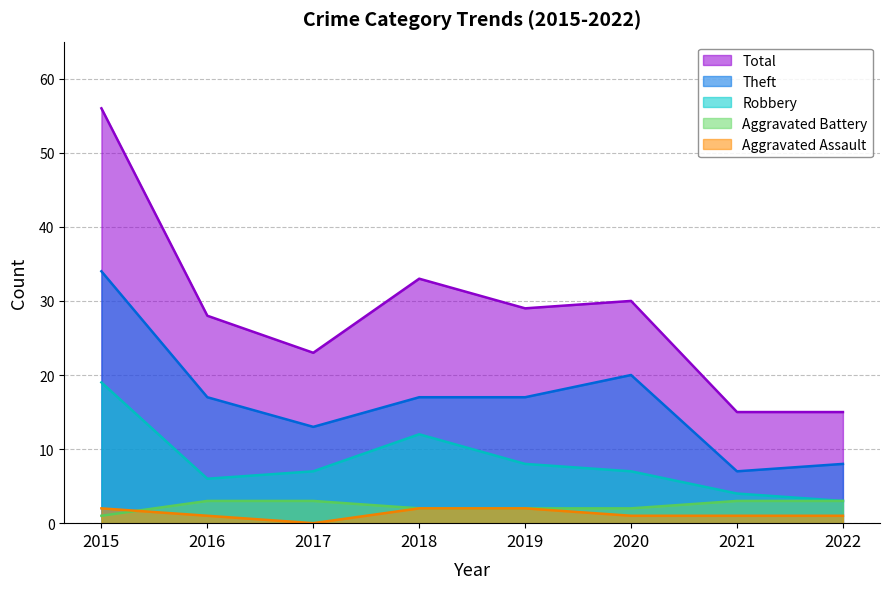

In Theft, how many points are higher than both neighbors (excluding endpoints)?

1